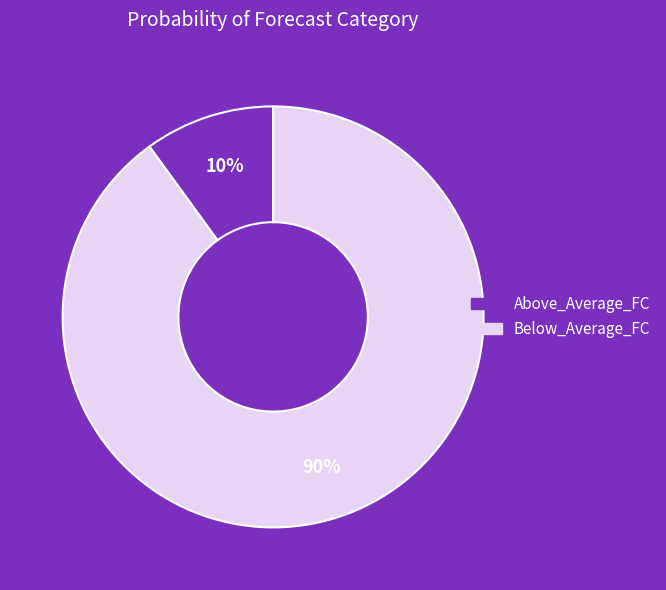

Between Above_Average_FC and Below_Average_FC, which is larger?

Below_Average_FC